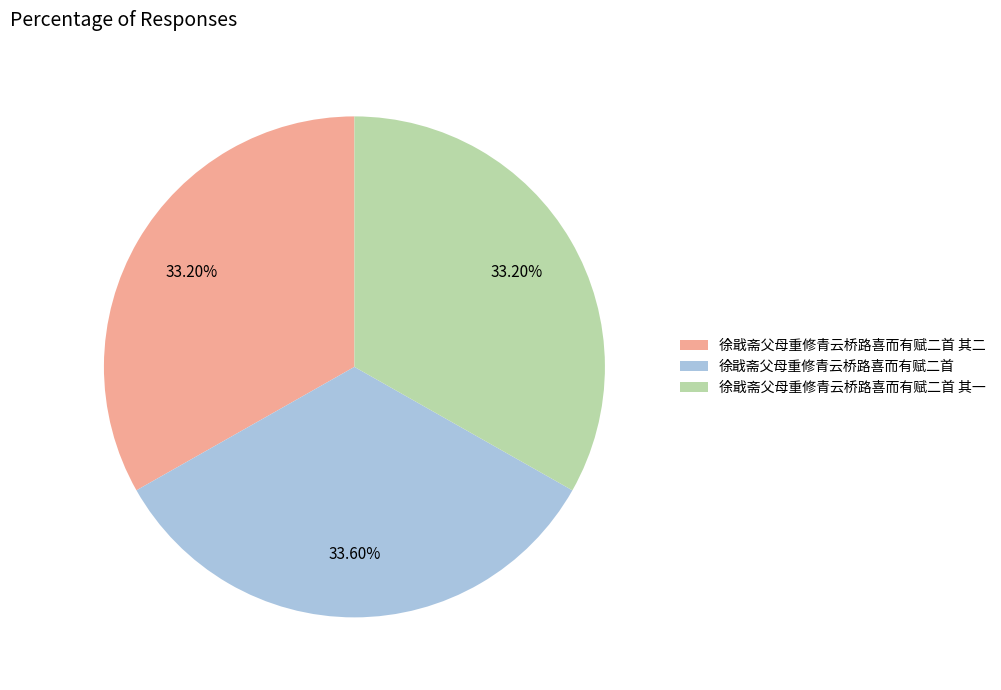

How many slices are in this pie chart?

3